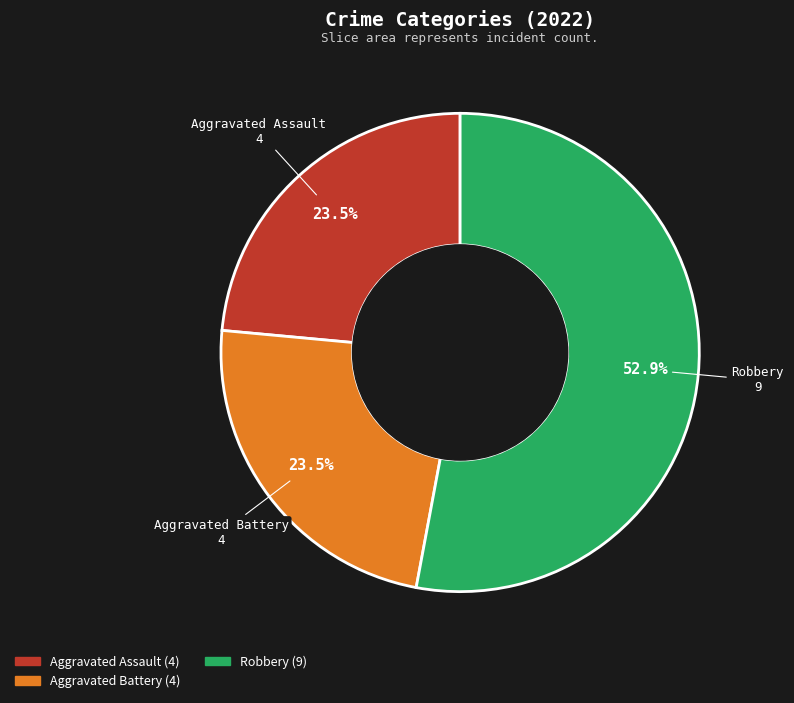

Combined, what portion of the pie is Aggravated Battery and Robbery?

76.5%